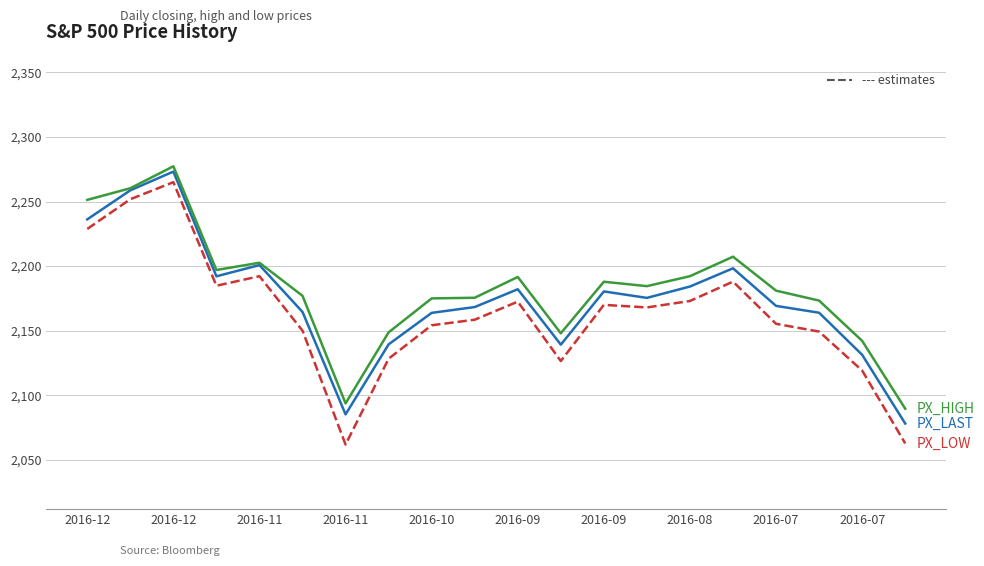

What is the smallest value displayed?

2061.8